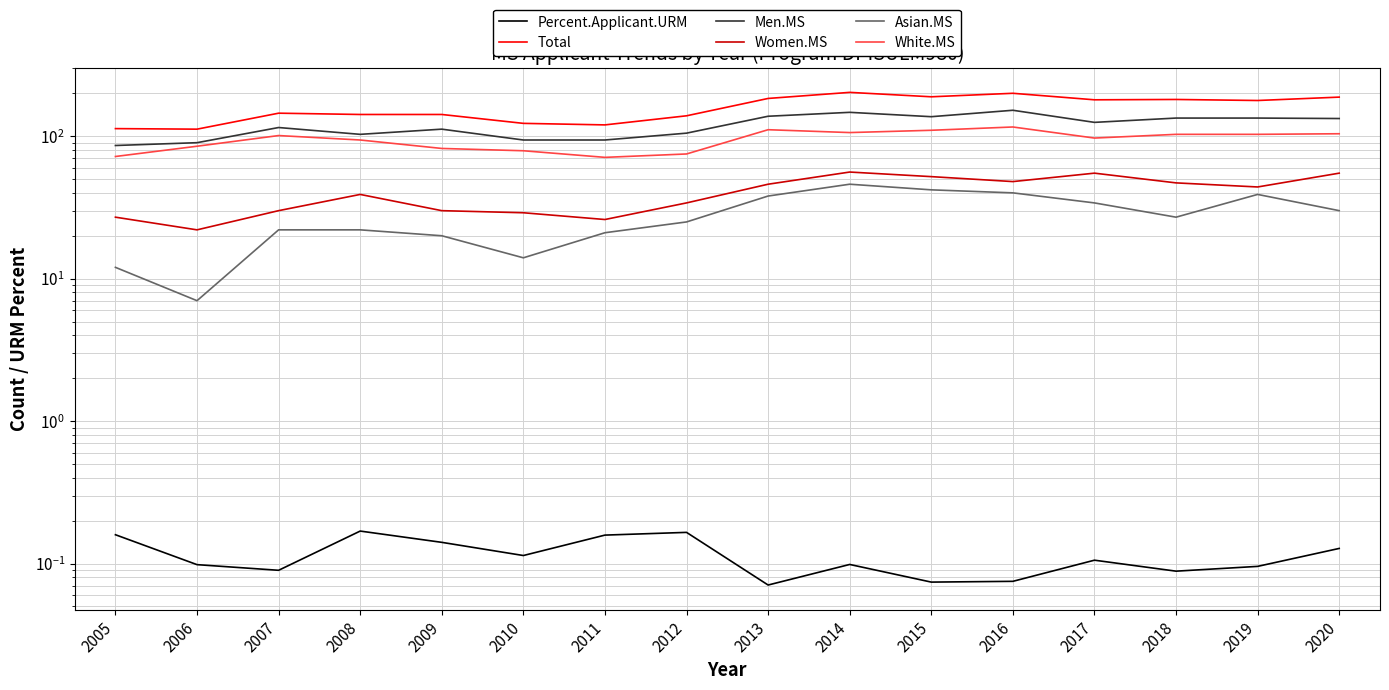

How many lines are shown in the chart?

6